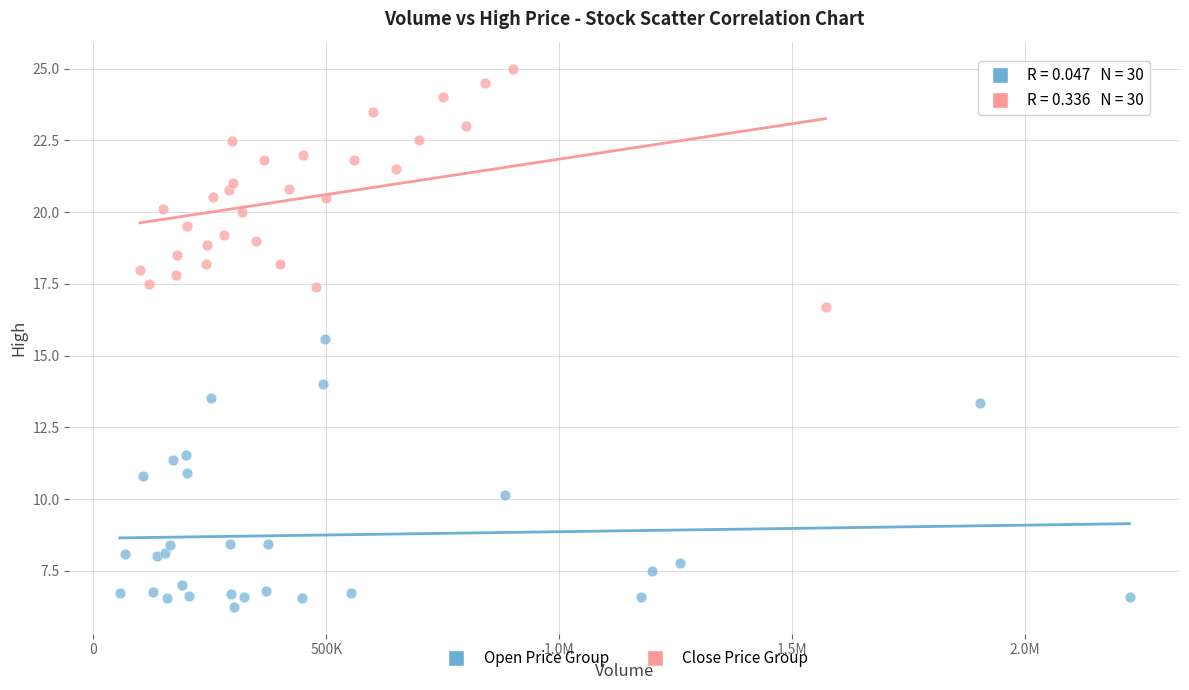

What are all the series names shown in the legend?

Open Price Group, Close Price Group